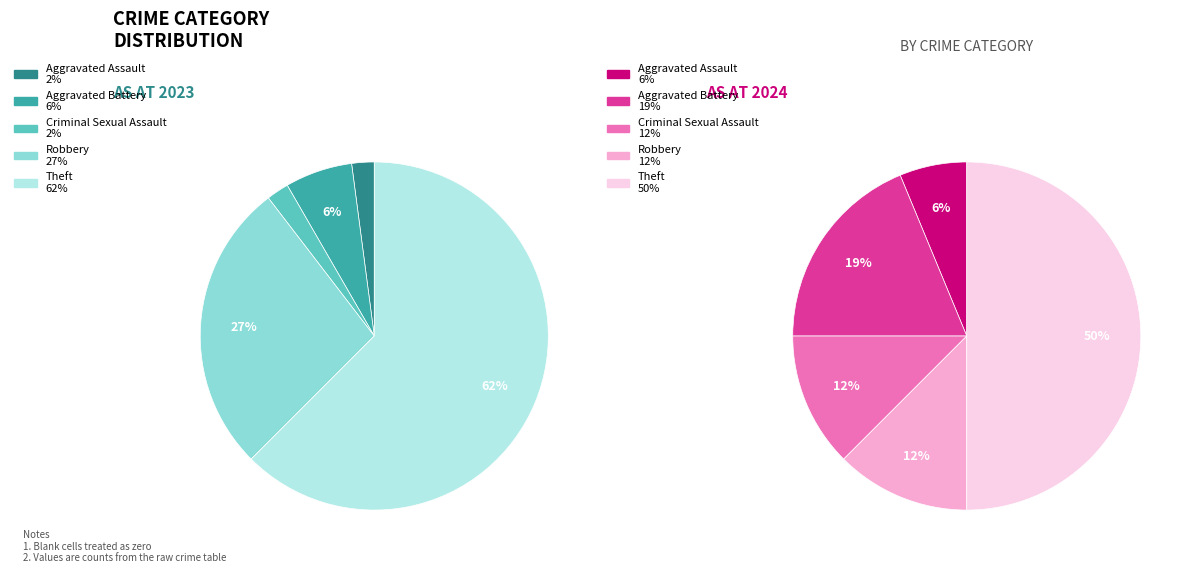

To the nearest percent, what percentage of the pie is Aggravated Assault?

2%